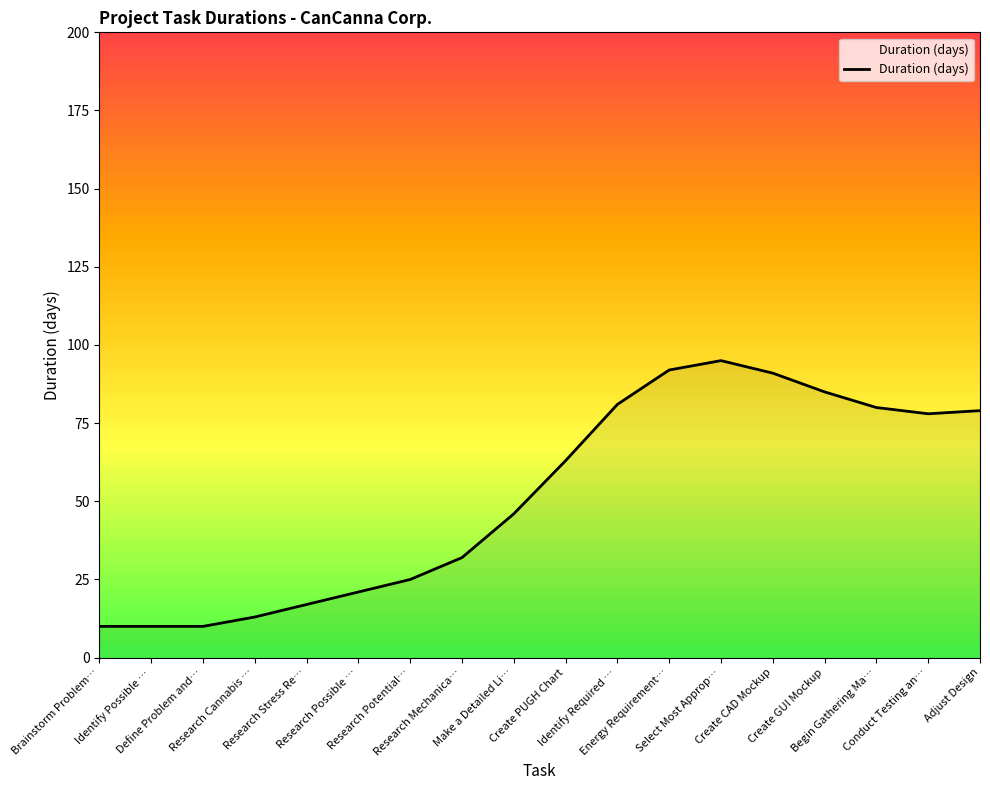

What value does the data have at Research Cannabis …?

13